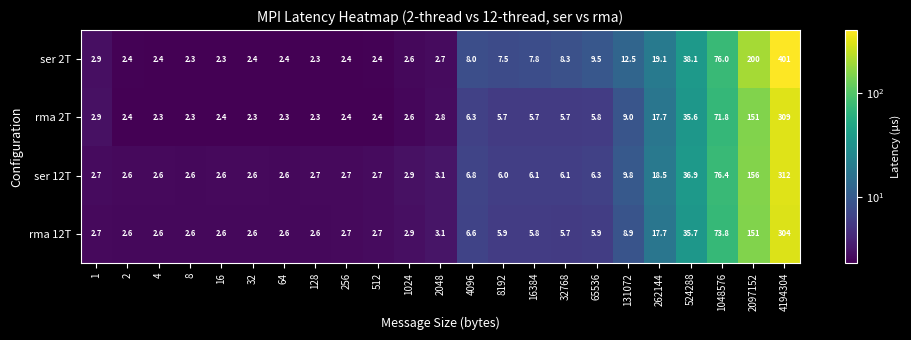

What is the spread (max minus min) of values at 256?

0.3